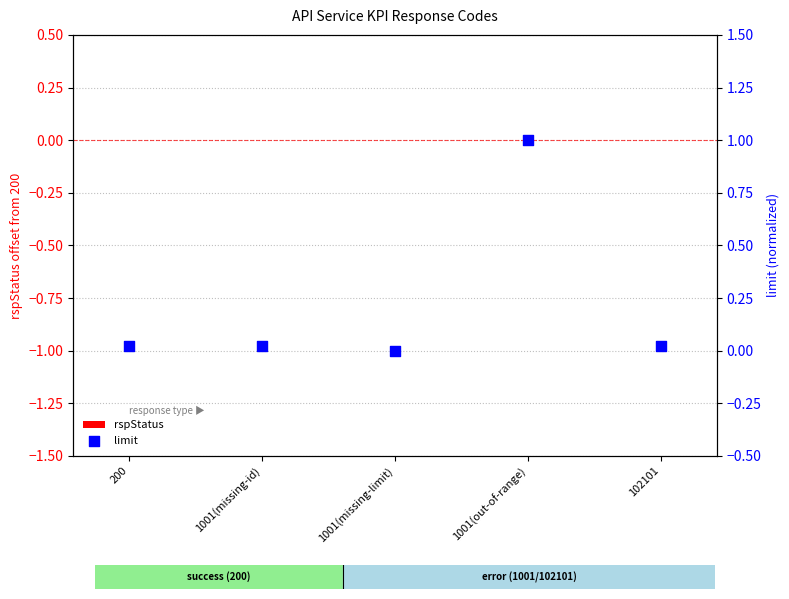

At which category is the sum across all series the highest?

1001(out-of-range)